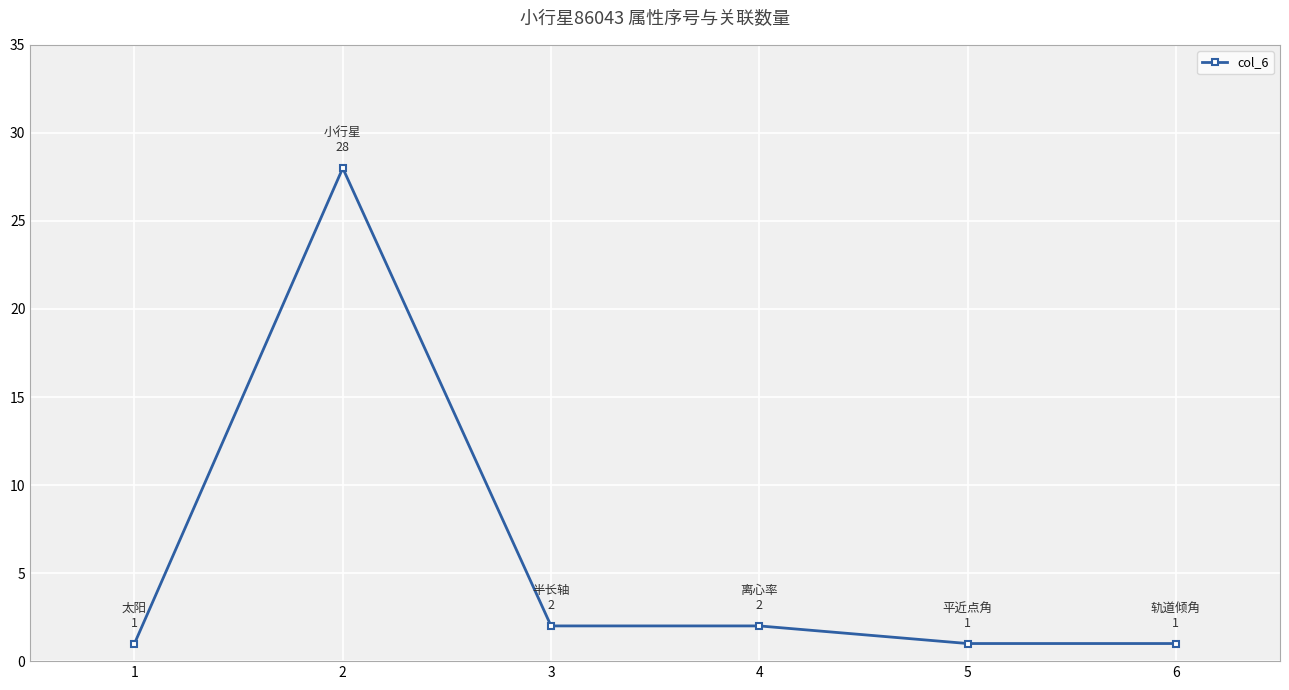

Is it true that the value at 3 is 2?

True